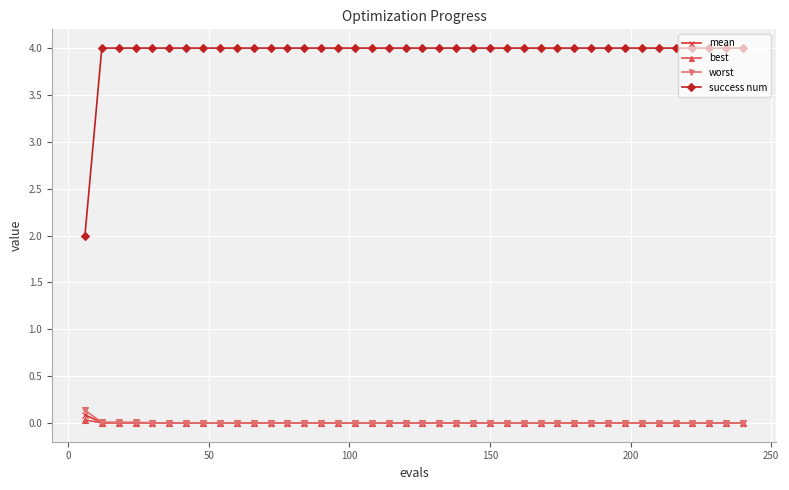

What is the average value of the success num series?

4.0